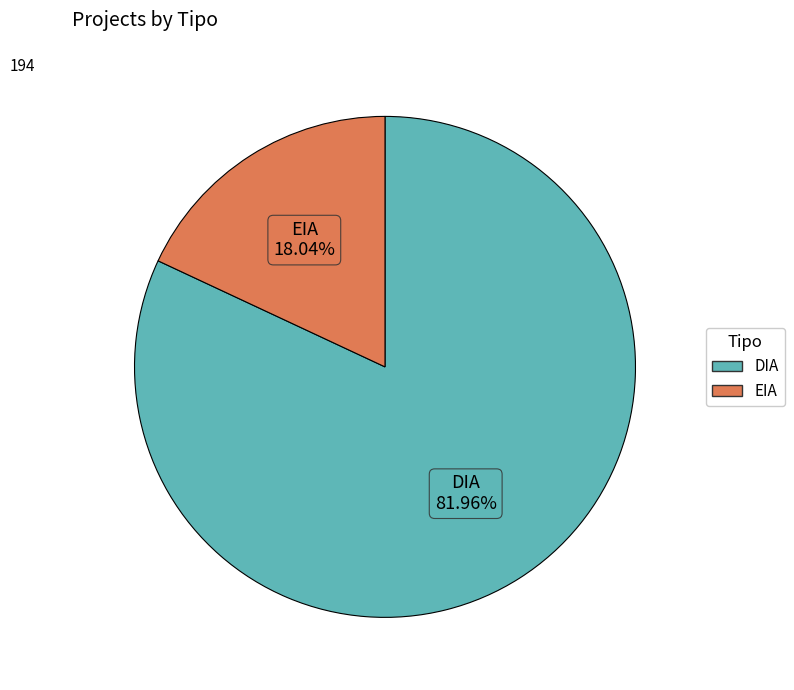

To the nearest percent, what is the average slice percentage?

50%